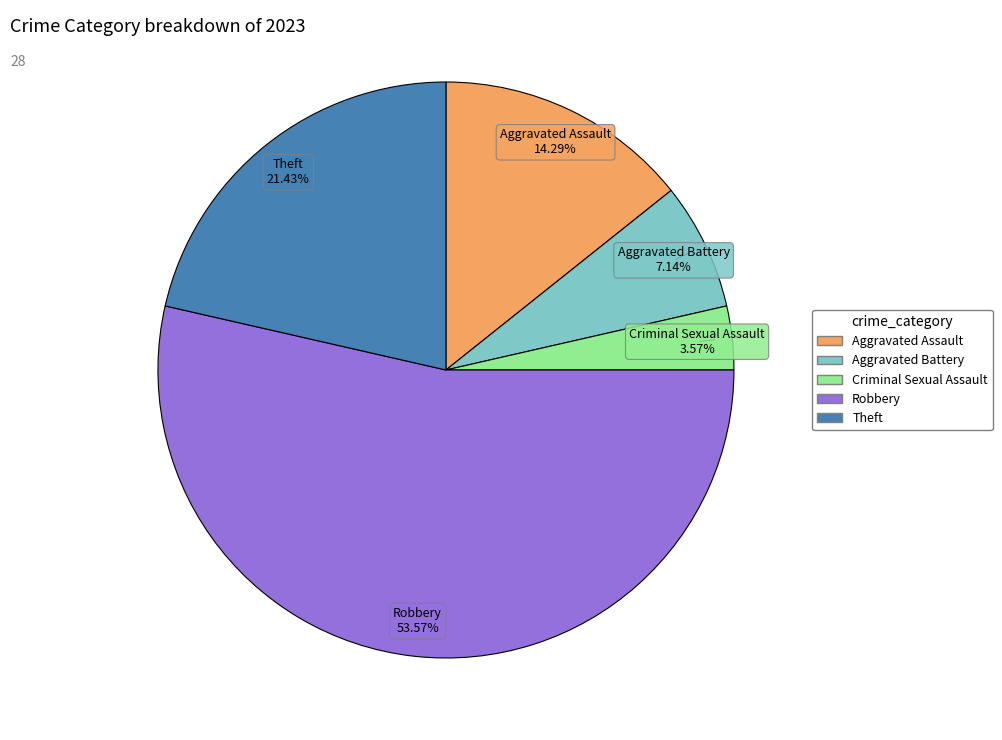

Which has a higher value, Aggravated Assault or Aggravated Battery?

Aggravated Assault